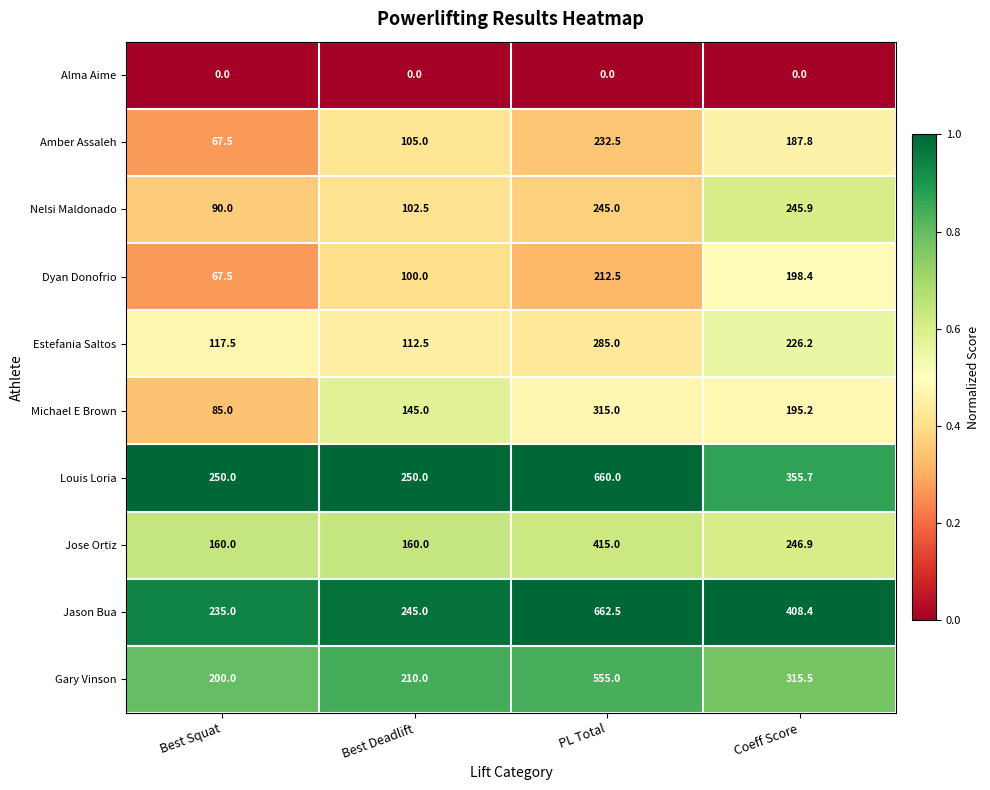

What is the greatest value displayed?

662.5